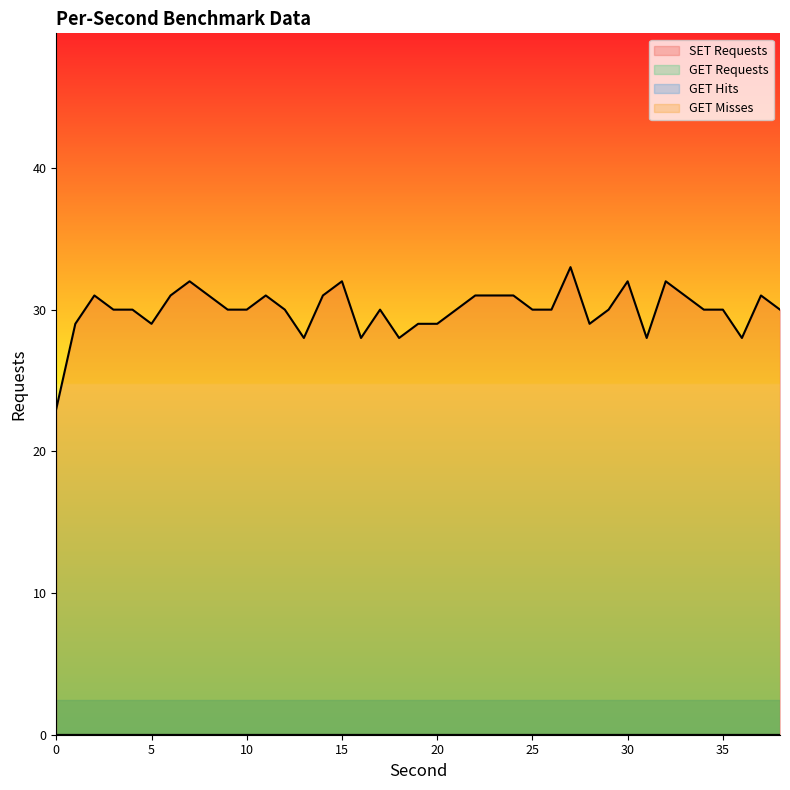

Which has a higher value, 37 or 9?

37